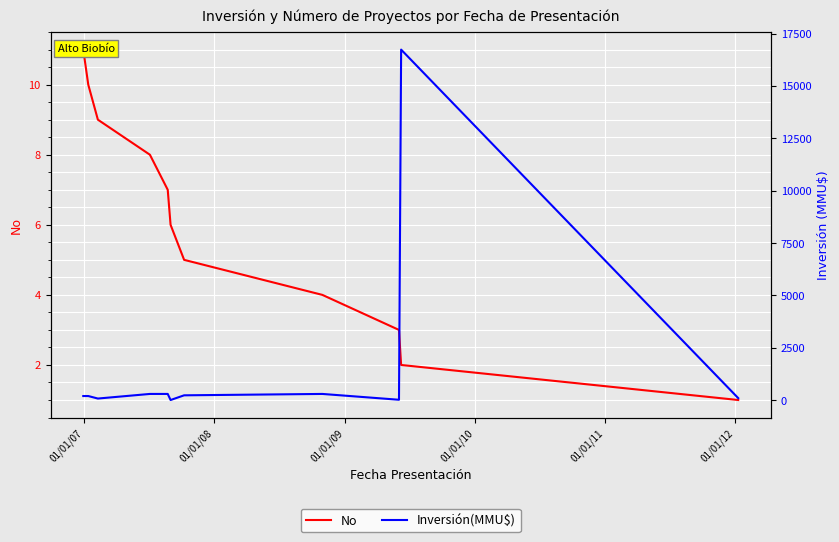

The Inversión(MMU$) series shows 200 at 01/01/07. True or false?

True